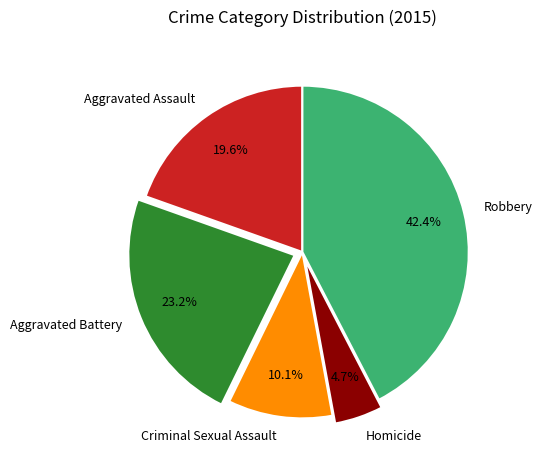

True or false: Aggravated Battery accounts for 23% of the total.

True